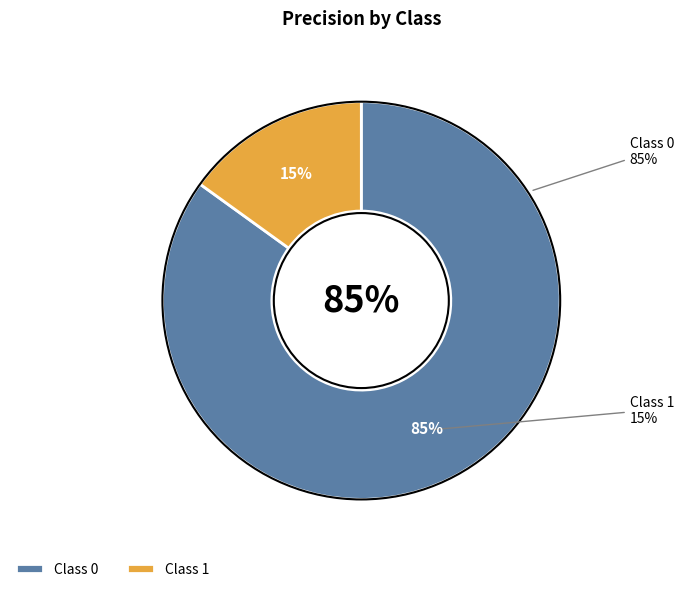

How many segments does this pie chart have?

2